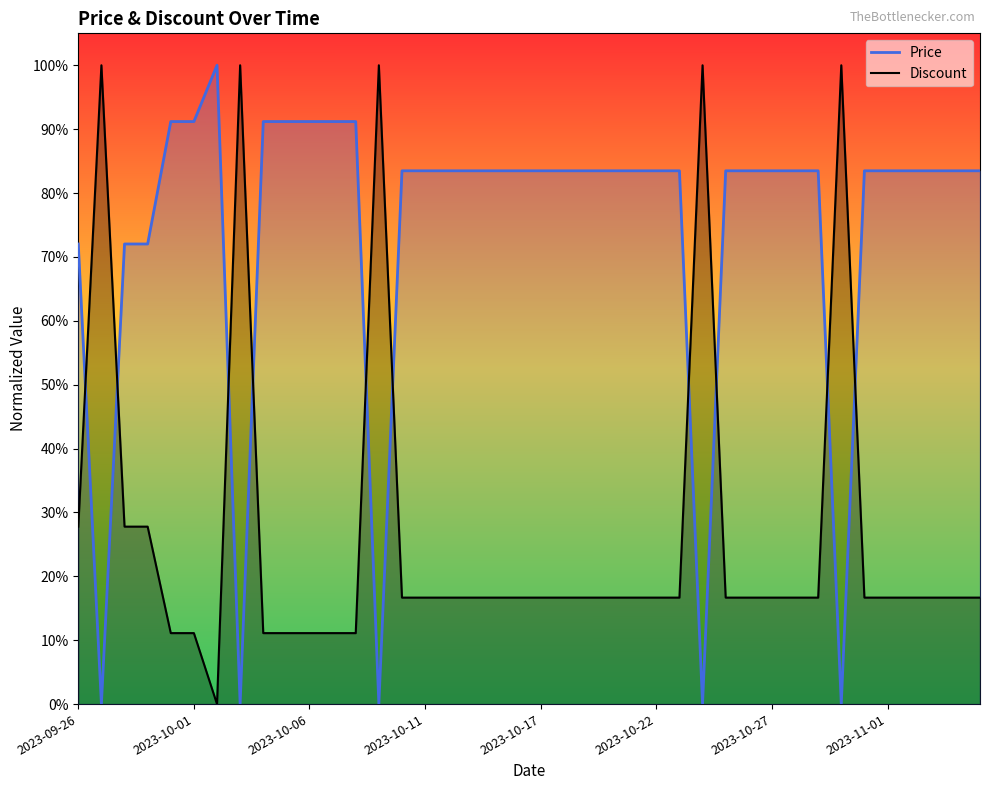

In Discount, how many points are higher than both neighbors (excluding endpoints)?

5